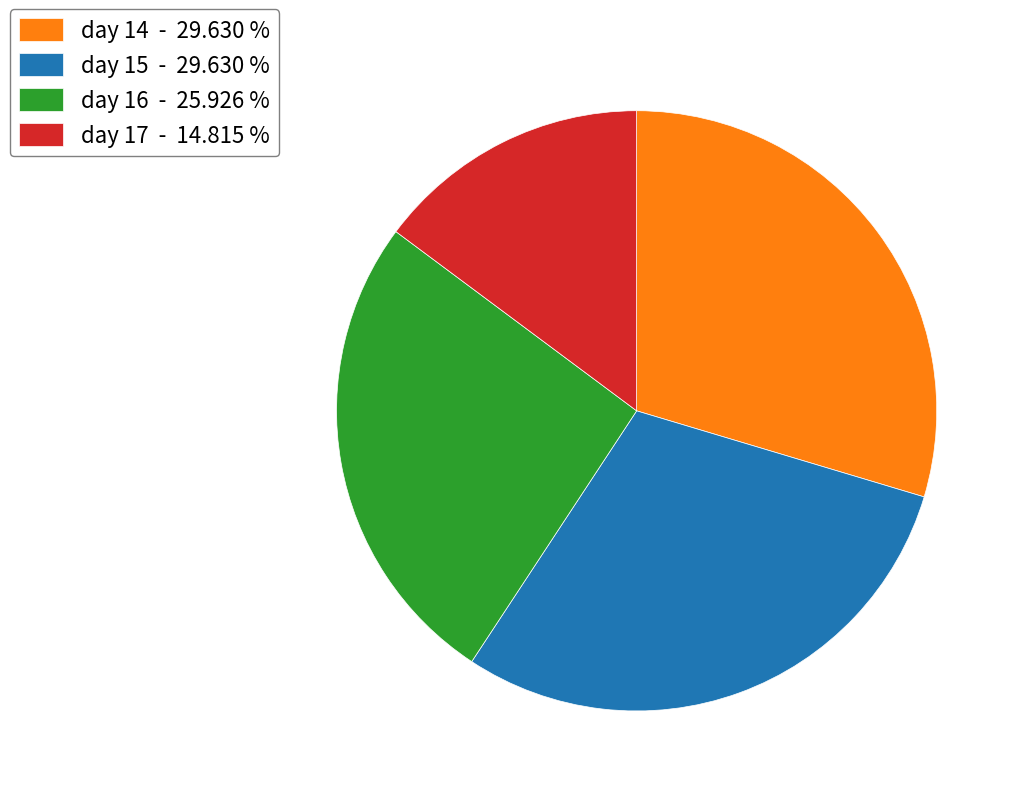

Does any single category account for the majority?

No